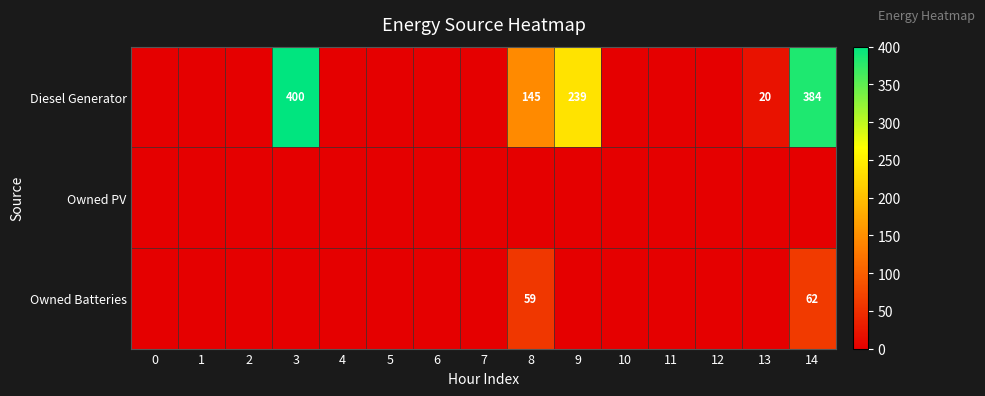

What is the greatest value displayed?

400